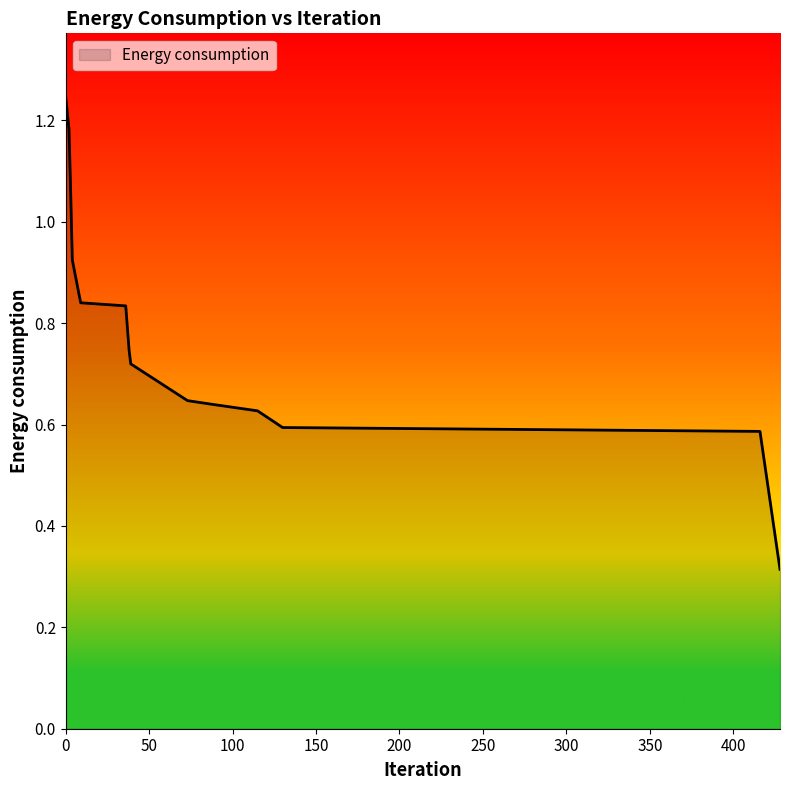

Rank the categories by value from highest to lowest.

0, 2, 3, 4, 9, 36, 38, 39, 73, 87, 115, 130, 416, 428